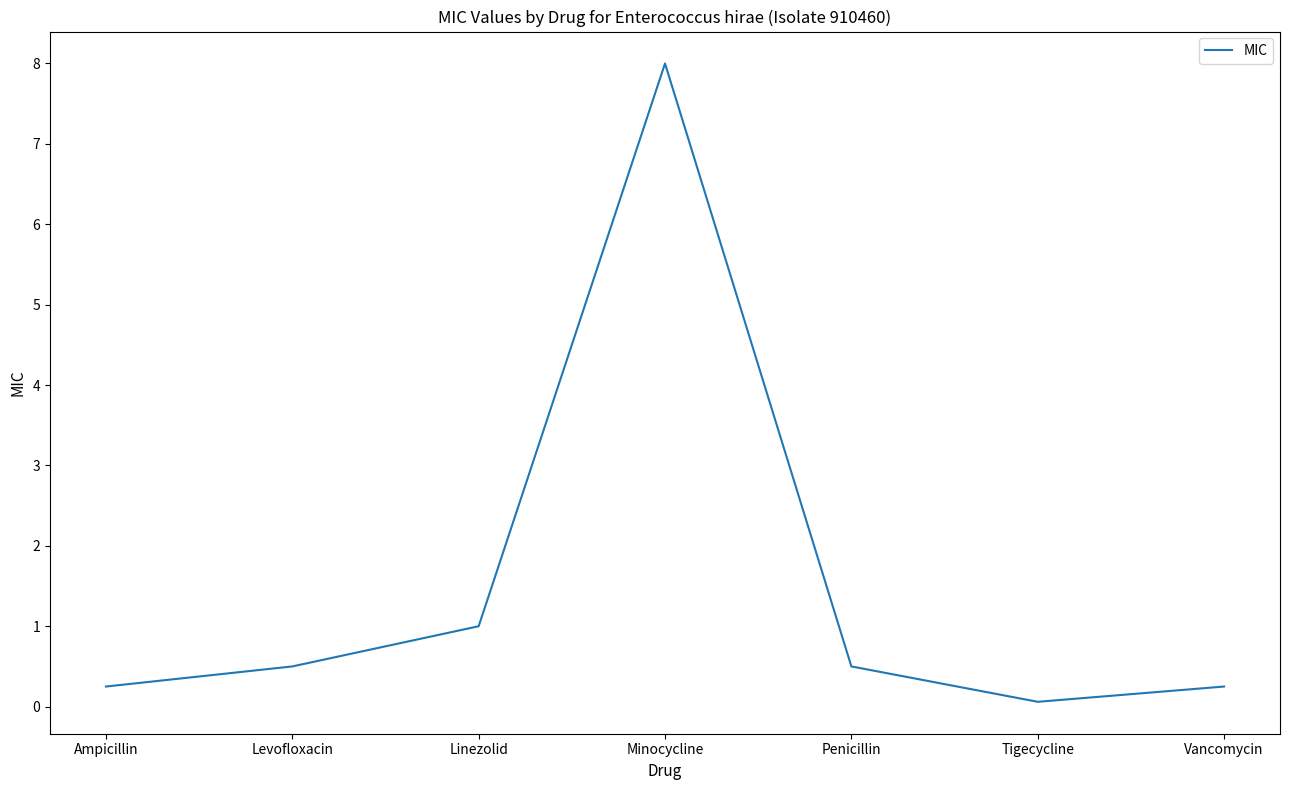

How many lines are shown in the chart?

1